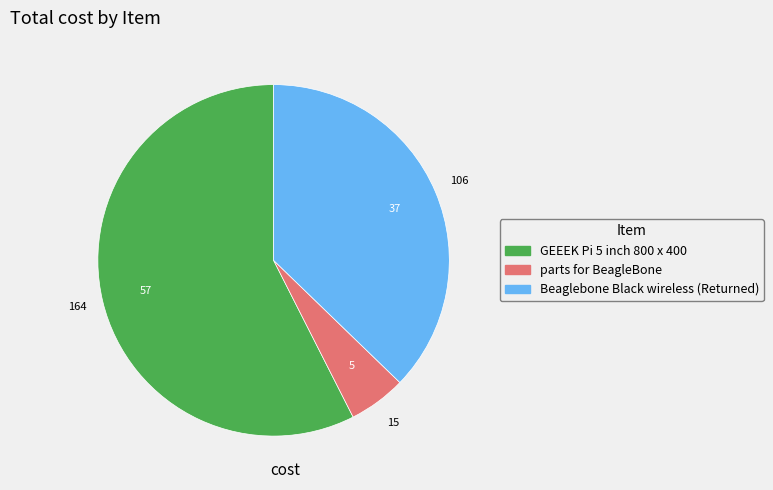

Which has a higher value, Beaglebone Black wireless (Returned) or parts for BeagleBone?

Beaglebone Black wireless (Returned)